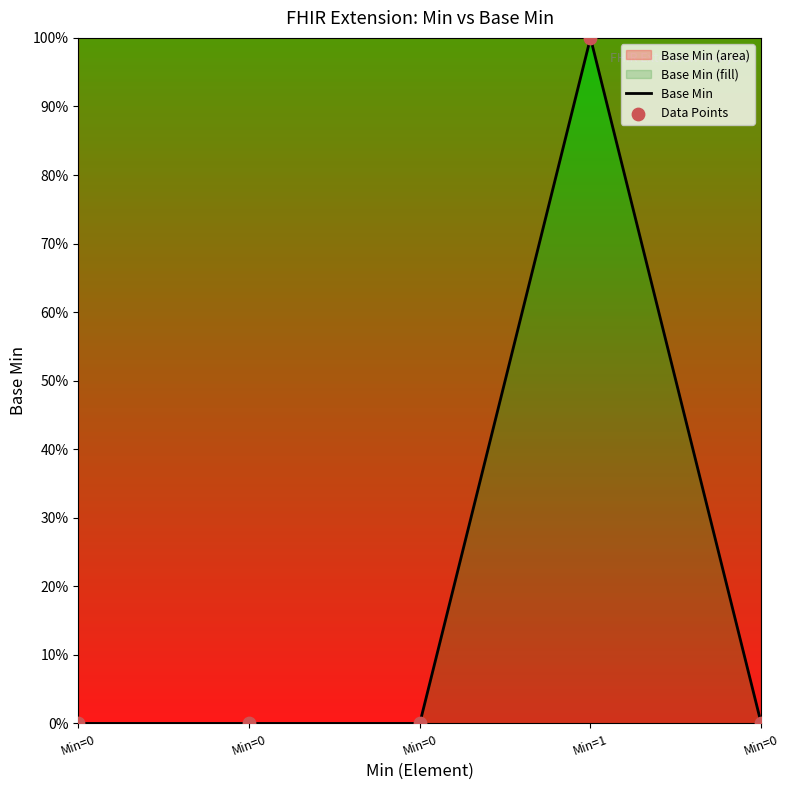

What is the change in value from Min=1 to Min=0?

-1